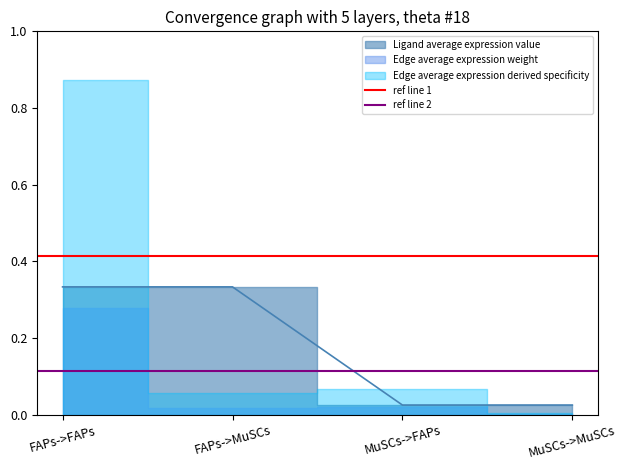

Which category has the lowest value in the ref line 2 series?

FAPs->FAPs